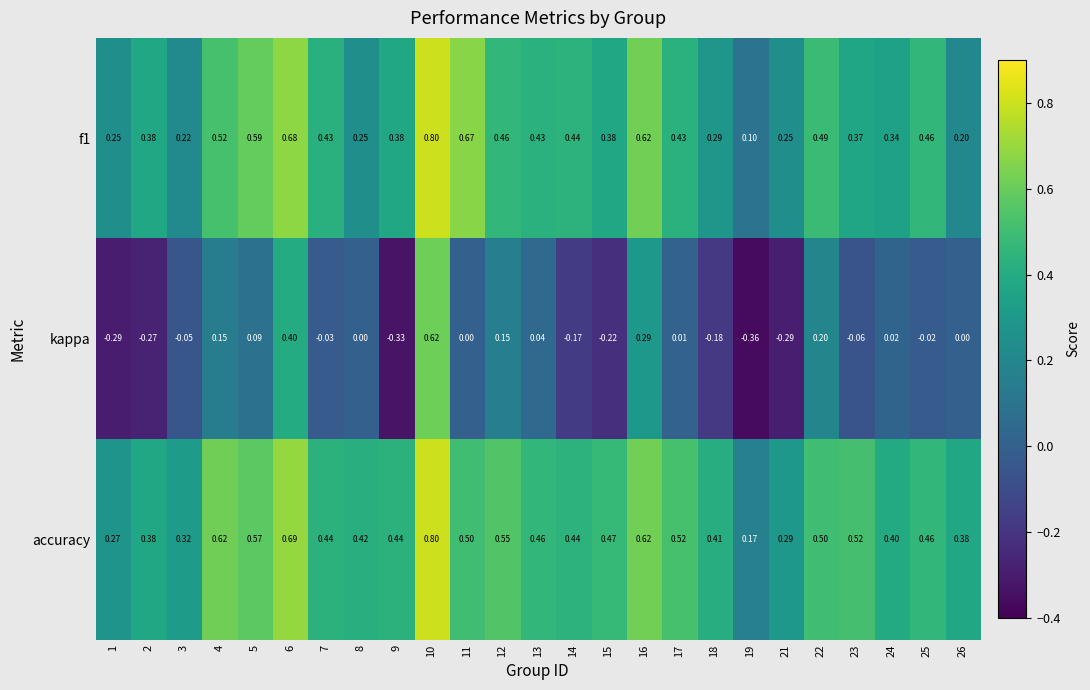

How many distinct data groups are displayed?

3